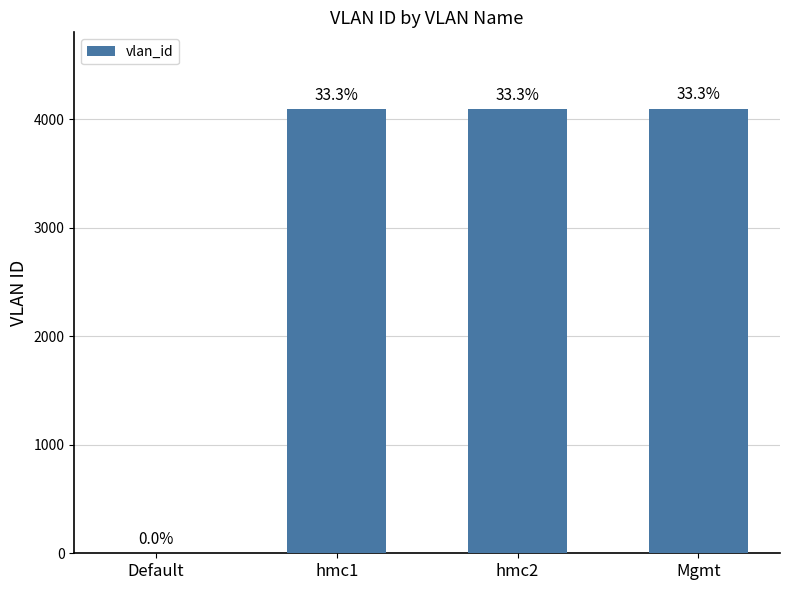

Are the bars horizontal?

No